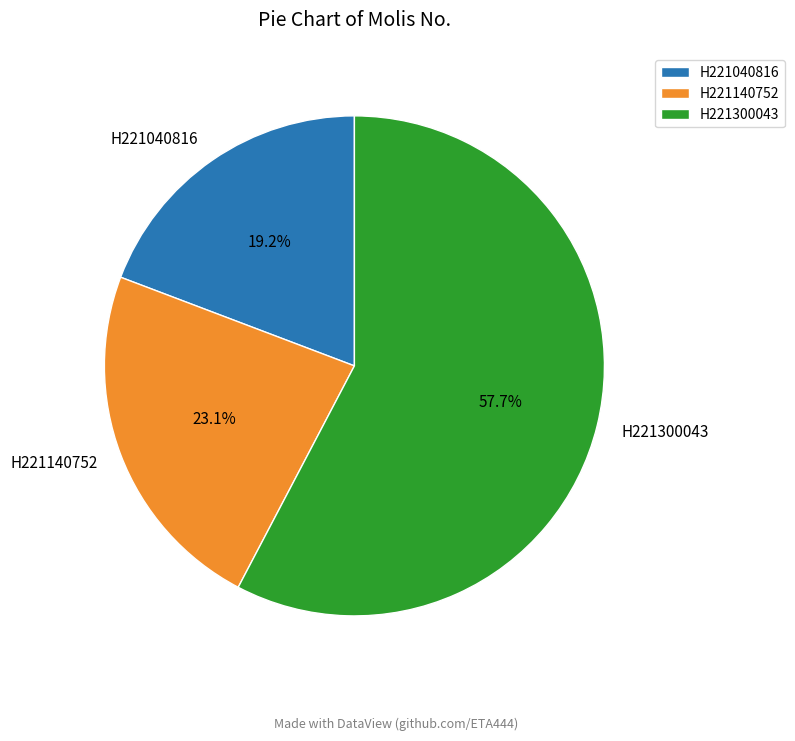

To the nearest percent, what is the difference between the H221140752 and H221300043 slice percentages?

35%